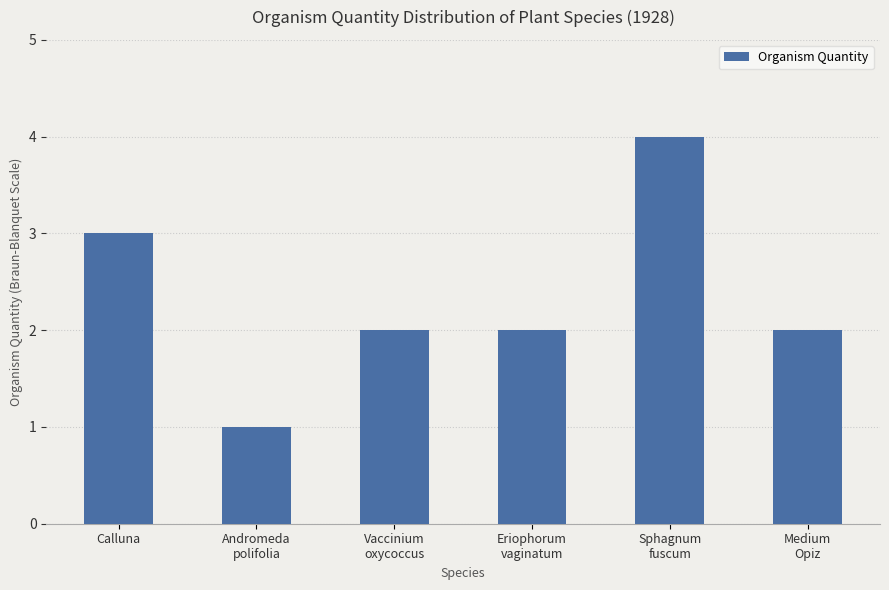

What is the value of the 6th bar from the left?

2